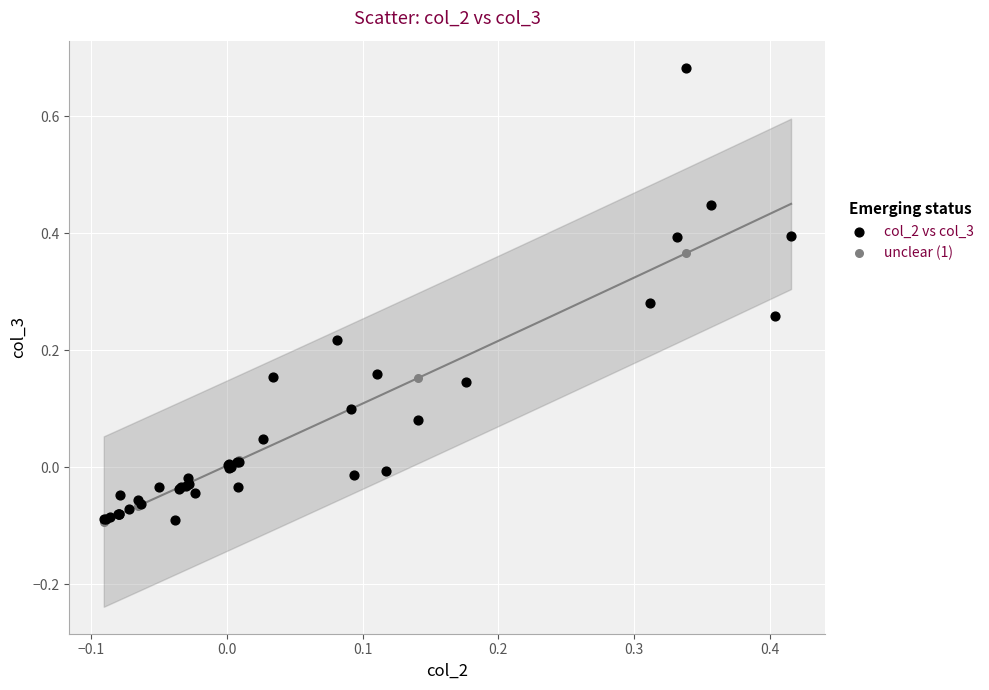

Which series contains the highest Y value?

col_2 vs col_3